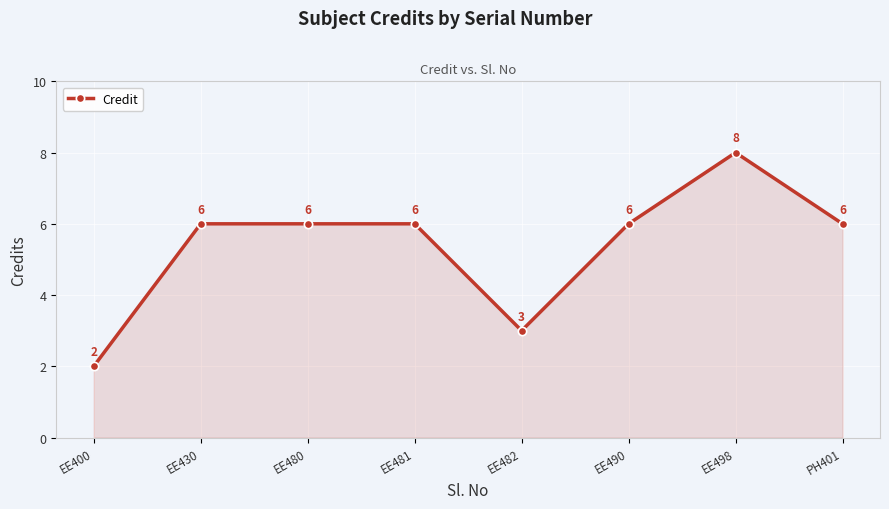

What is the sum of the values at PH401 and EE490?

12